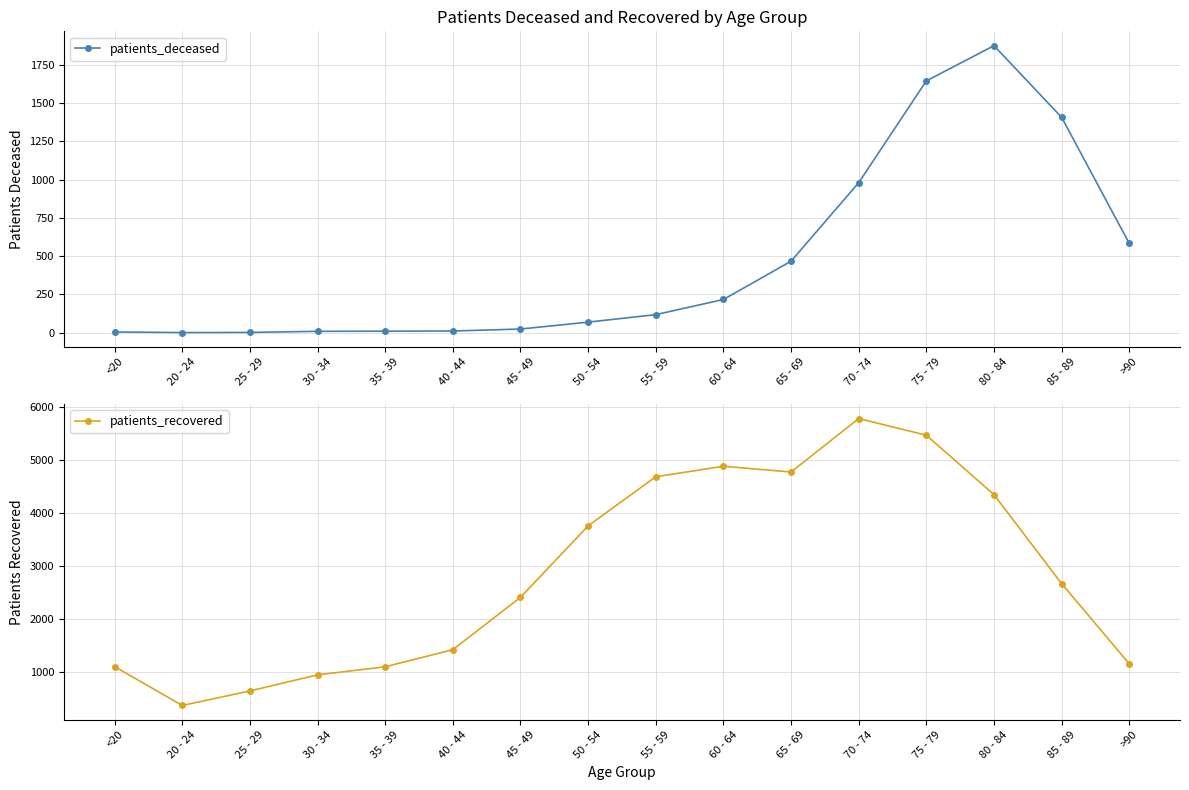

What is the sum of all patients_recovered values?

45481